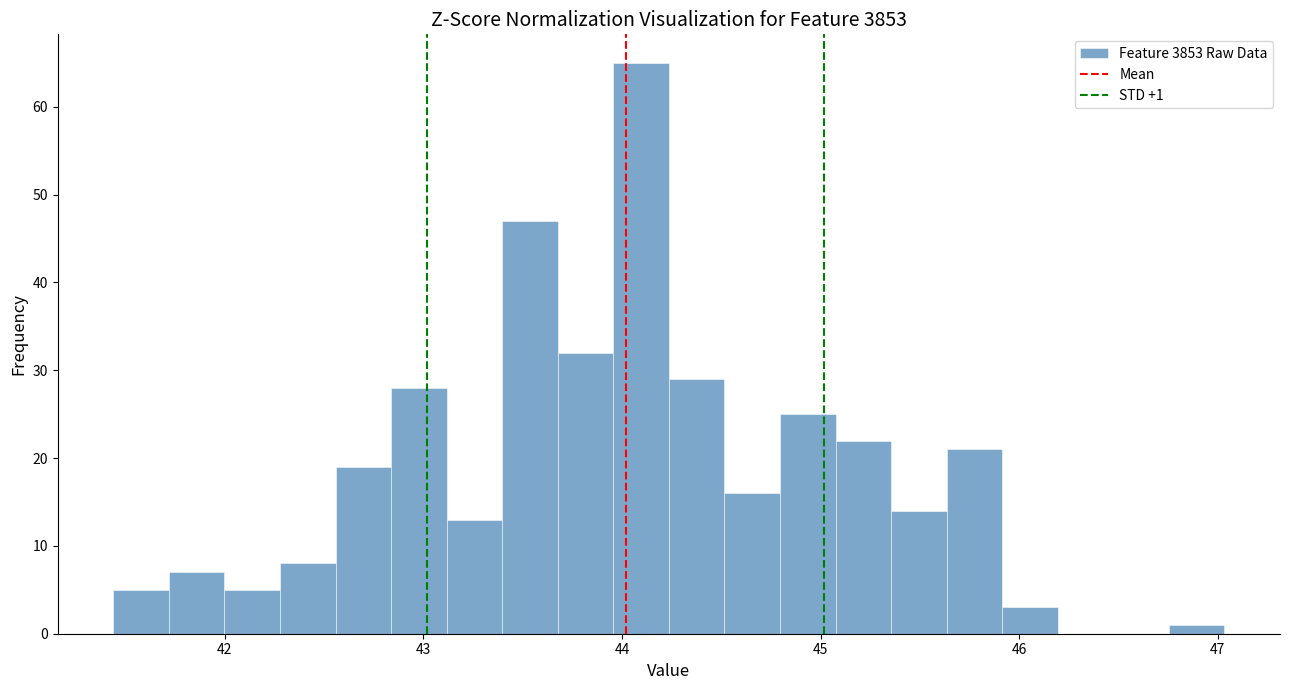

Read against the x-axis, roughly where is the centre of the tallest bar?

44.1